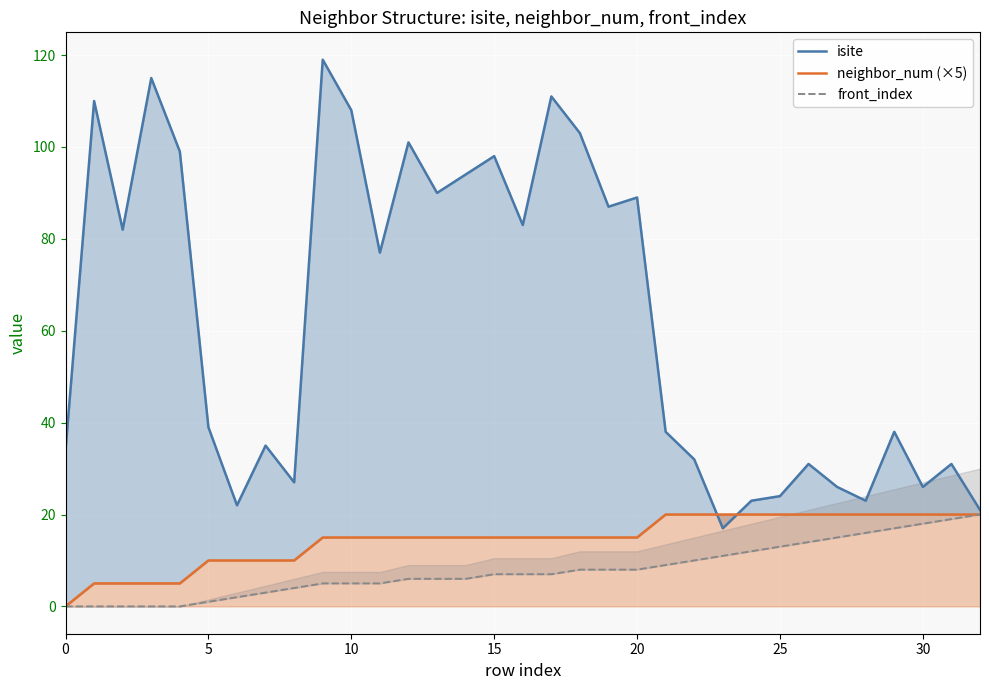

Which series changed the most between 20 and 32?

isite